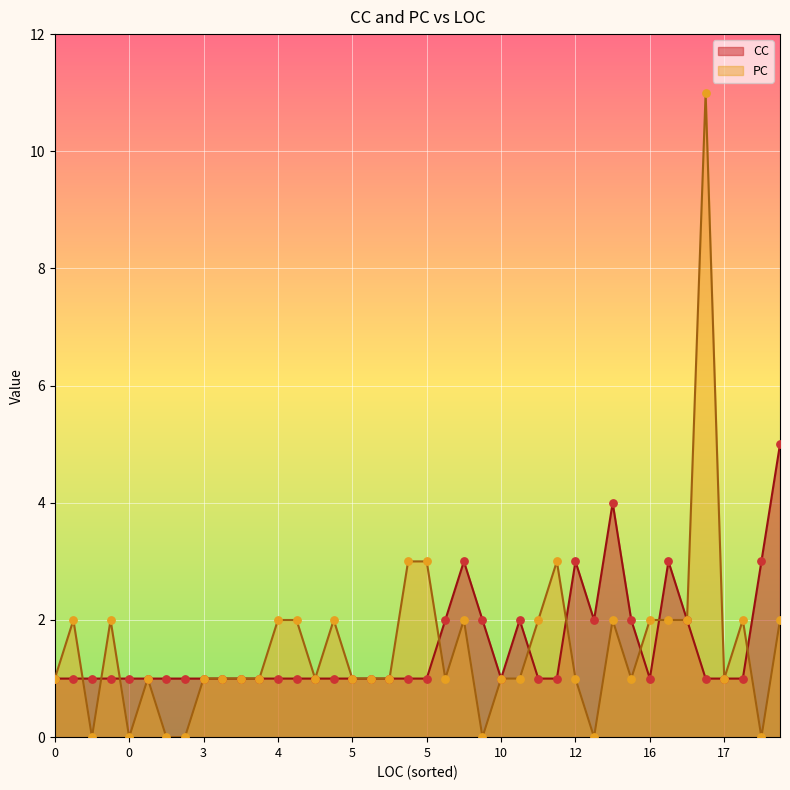

What are all the series names shown in the legend?

CC, PC